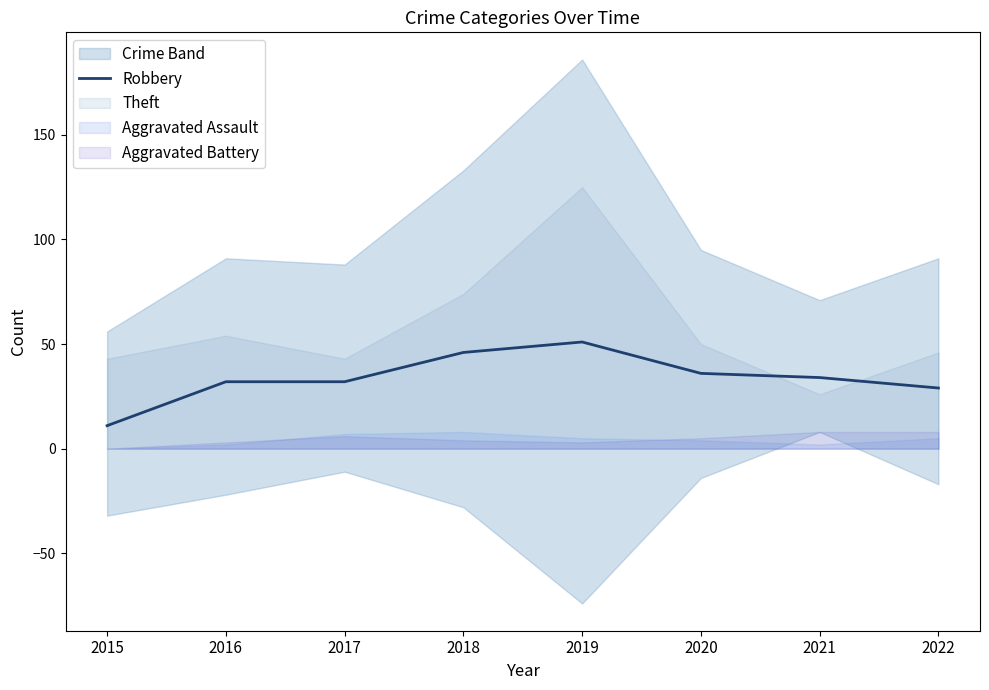

Count the number of categories in the chart.

8